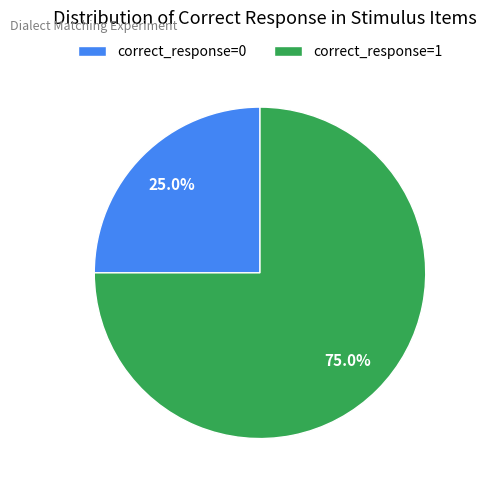

Rank the categories by value from lowest to highest.

correct_response=0, correct_response=1